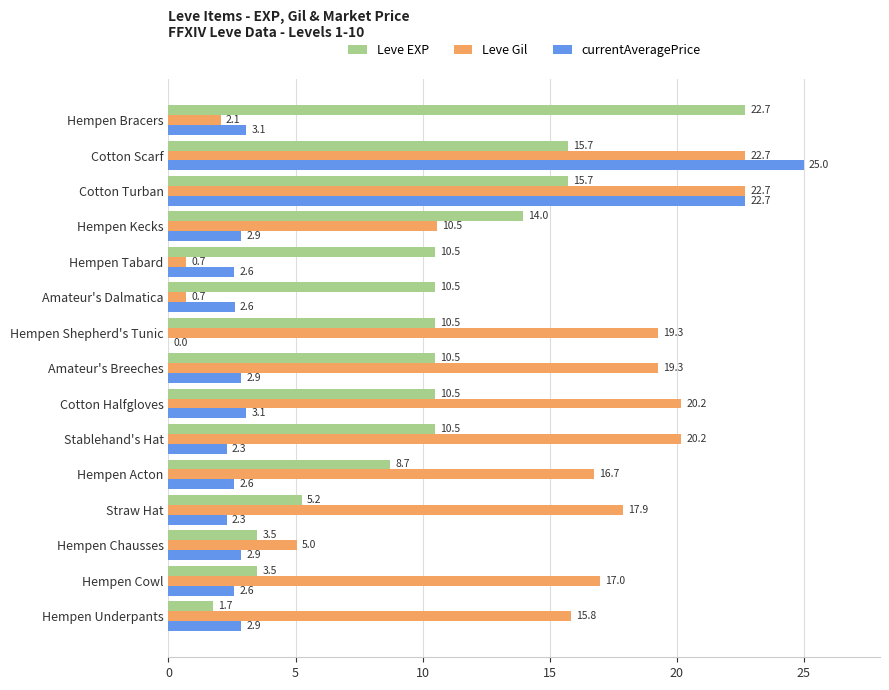

Is the value of Leve Gil at Hempen Underpants greater than the value of Leve EXP at Amateur's Dalmatica?

Yes